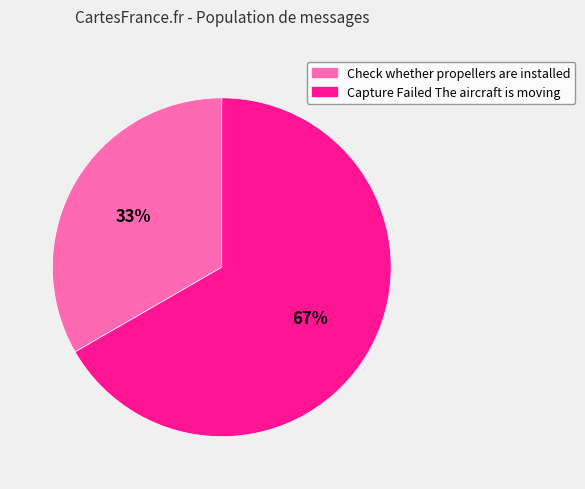

Is there a majority slice in this chart?

Yes